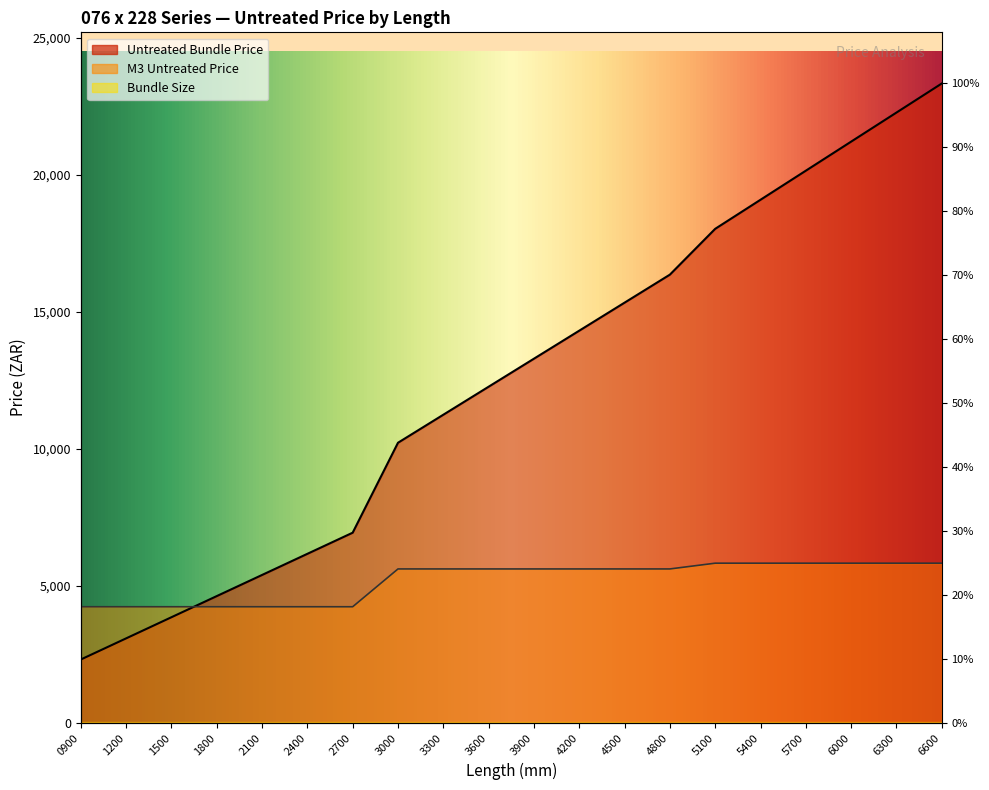

How many values in the M3 Untreated Price series exceed 5620?

6